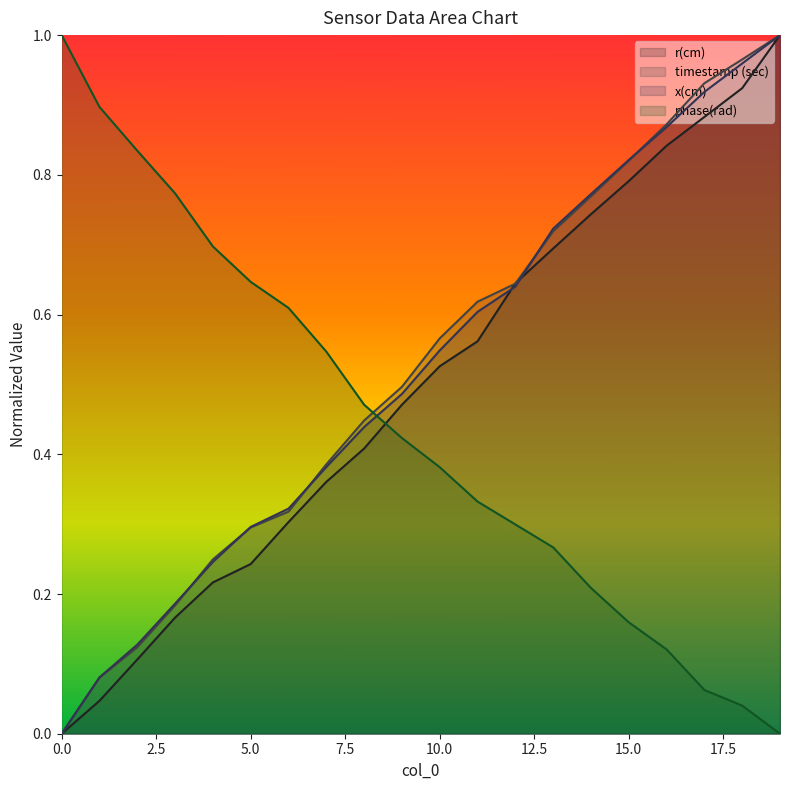

Reading left to right, list all the values displayed in this chart.

r(cm): 0.0	0.0	0.1	0.2	0.2	0.2	0.3	0.4	0.4	0.5	0.5	0.6	0.6	0.7	0.7	0.8	0.8	0.9	0.9	1.0
timestamp (sec): 0.0	0.1	0.1	0.2	0.2	0.3	0.3	0.4	0.4	0.5	0.6	0.6	0.6	0.7	0.8	0.8	0.9	0.9	1.0	1.0
x(cm): 0.0	0.1	0.1	0.2	0.2	0.3	0.3	0.4	0.4	0.5	0.5	0.6	0.6	0.7	0.8	0.8	0.9	0.9	1.0	1.0
phase(rad): 1.0	0.9	0.8	0.8	0.7	0.6	0.6	0.5	0.5	0.4	0.4	0.3	0.3	0.3	0.2	0.2	0.1	0.1	0.0	0.0